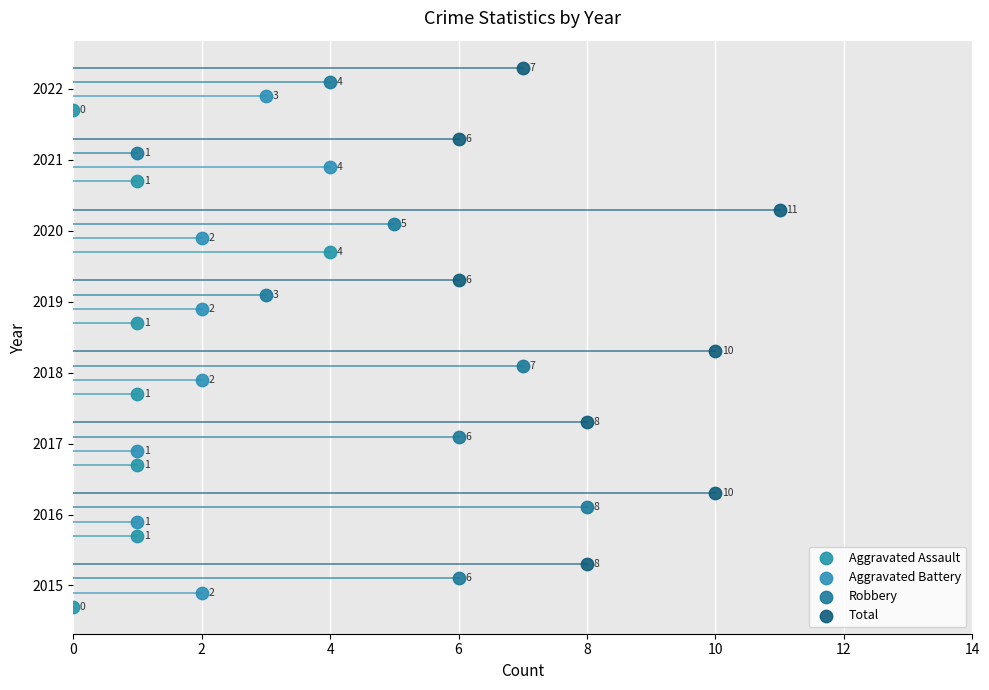

Which series reaches the minimum Y coordinate?

Aggravated Assault